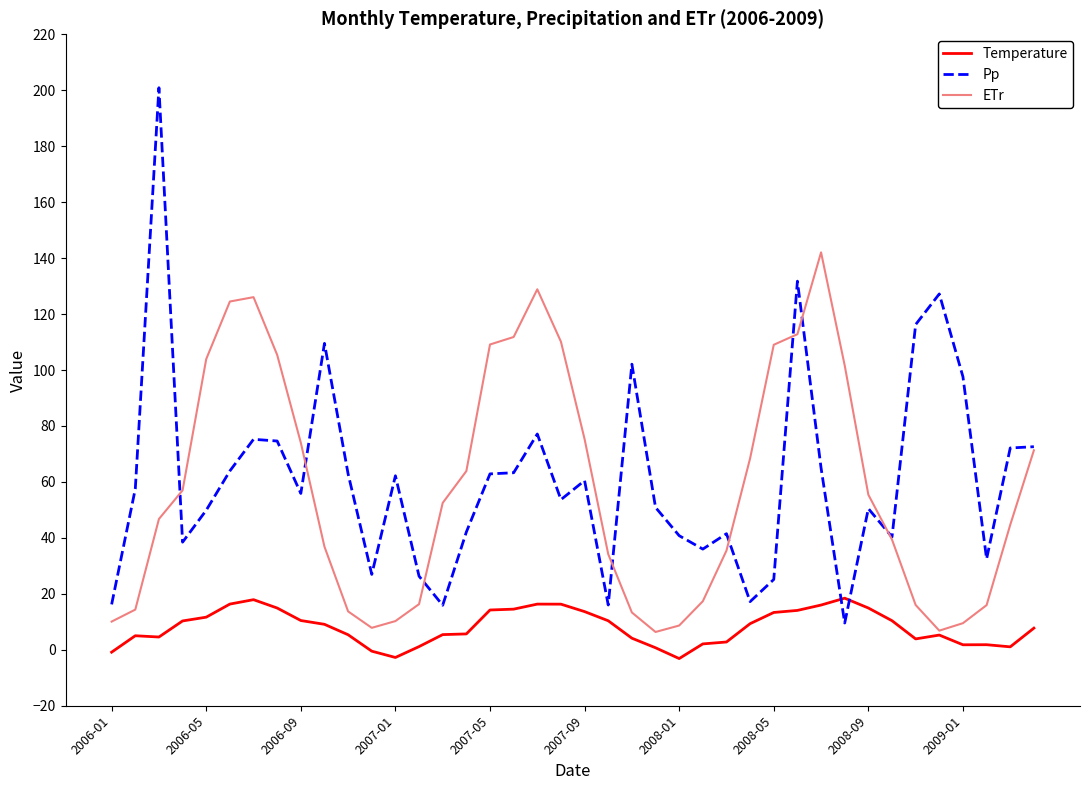

List the series in order of their peak value, highest first.

Pp, ETr, Temperature